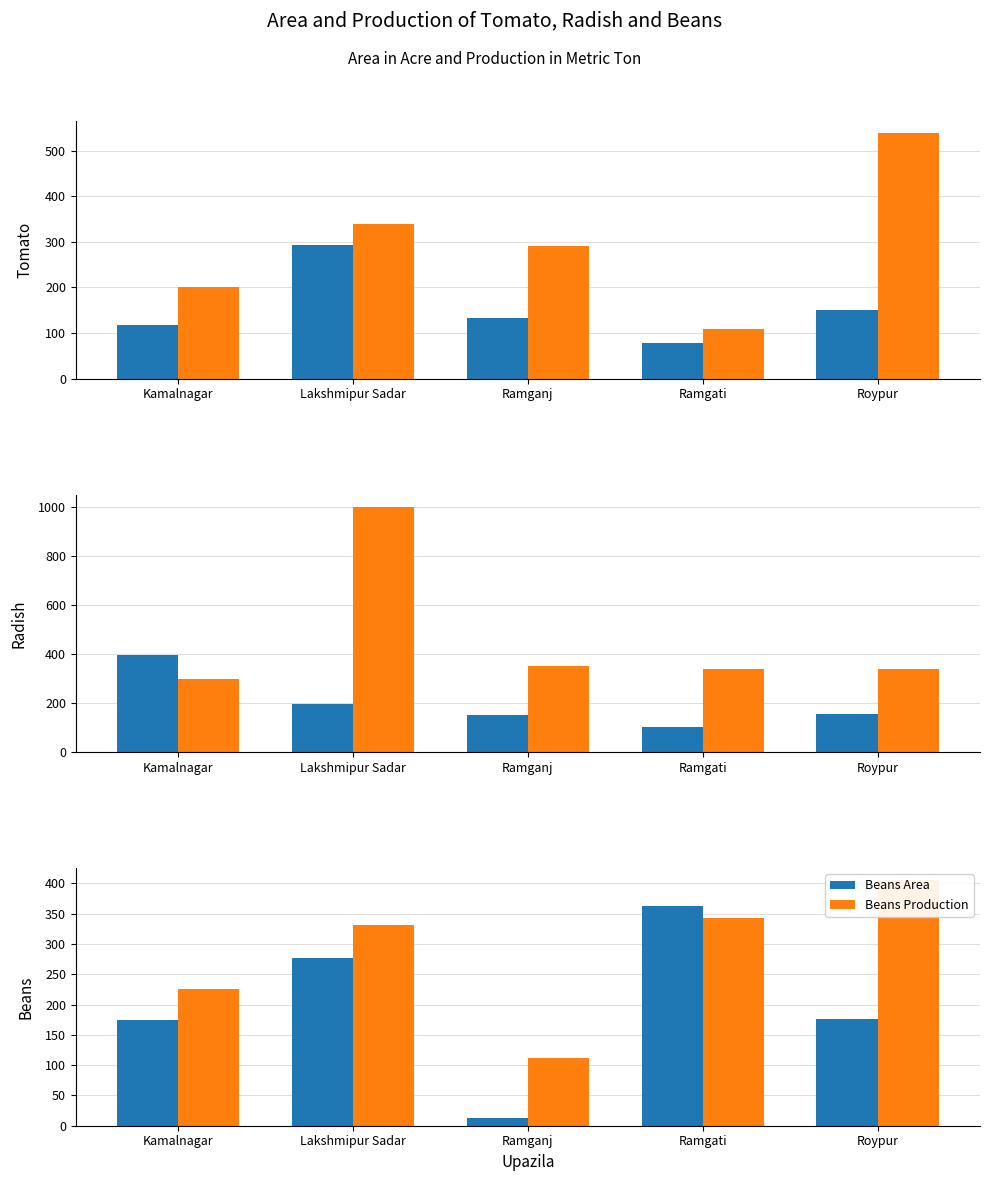

Reading left to right, what are all the values shown in this chart?

Tomato Area: 118	293	134	78	151
Tomato Production: 201	340	290	109	538
Radish Area: 396	198	150	102	154
Radish Production: 300	1000	350	337	339
Beans Area: 175	277	13	363	176
Beans Production: 225	332	112	343	405